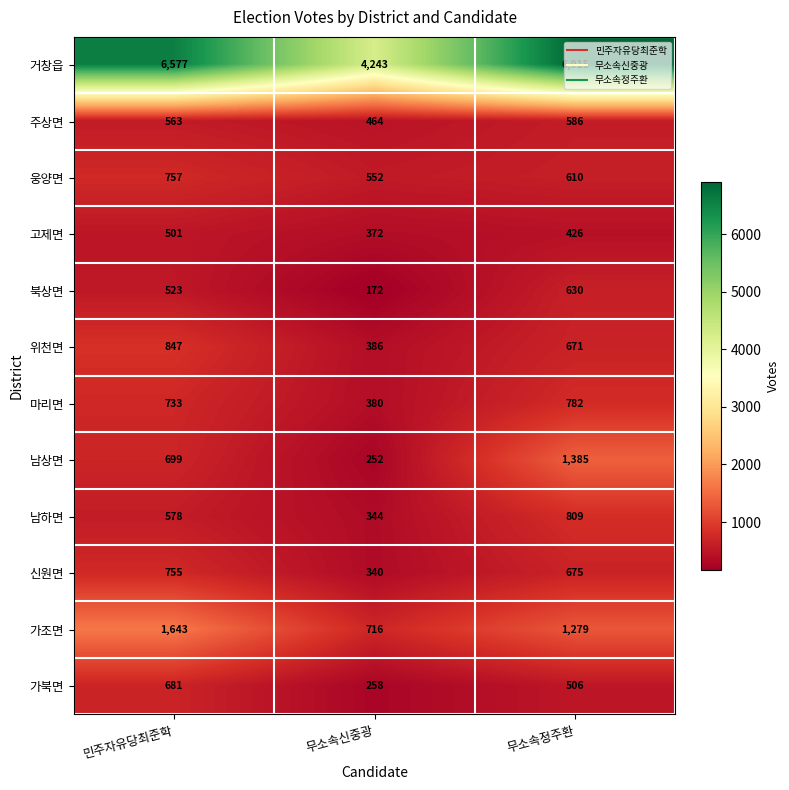

At which label is 위천면 closest to 616?

무소속정주환